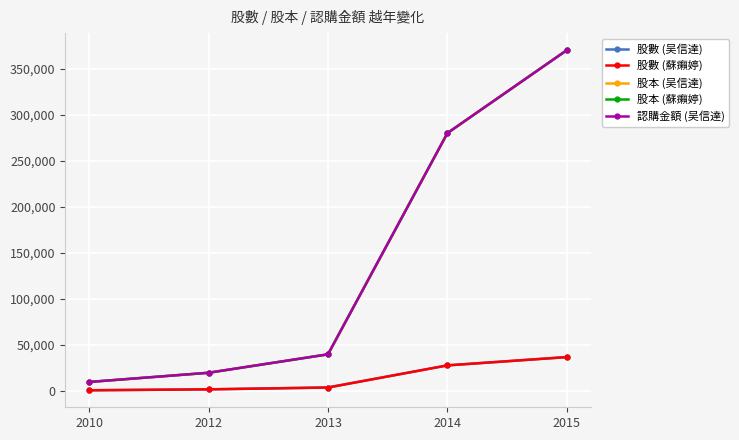

What is the difference between the maximum and minimum values in the 股本 (吴信達) series?

360000